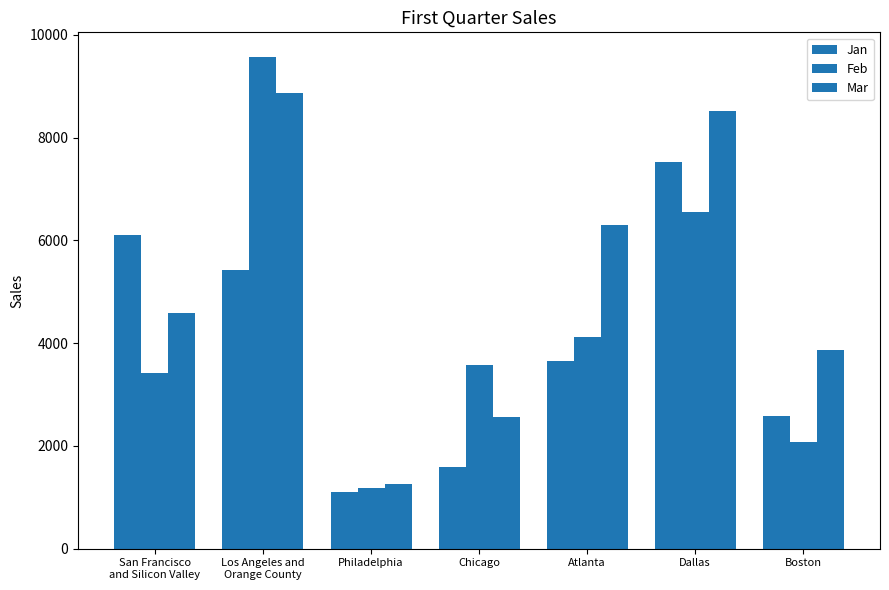

Which series changed the most between Atlanta and Dallas?

Jan